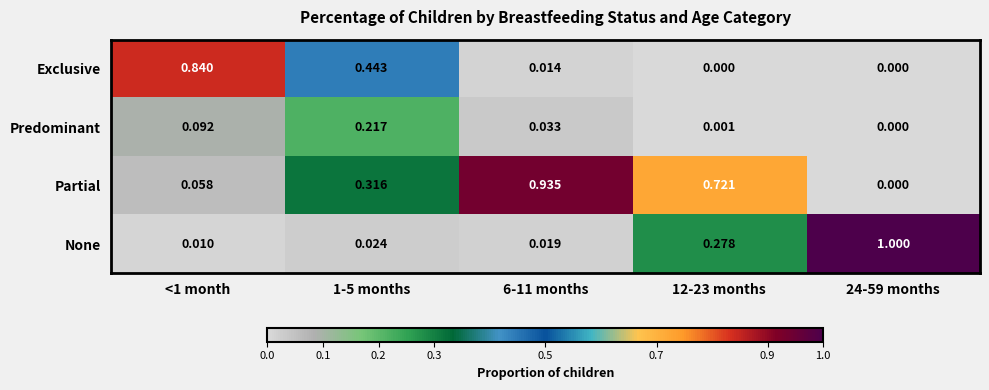

Between 6-11 months and 24-59 months, which series saw the biggest shift?

None